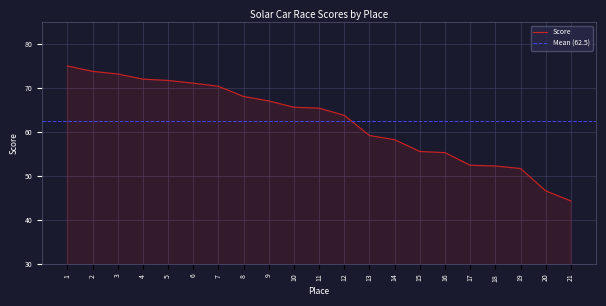

What is the difference between the values at 10 and 17?

13.2